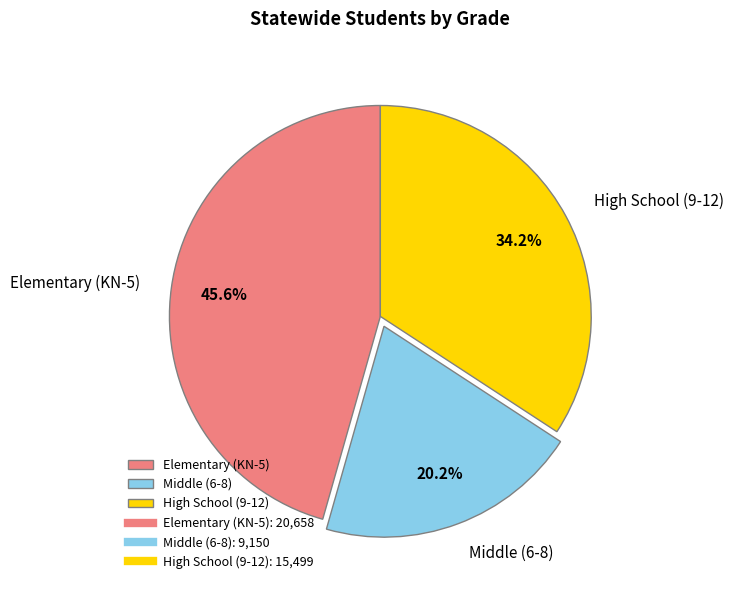

Which slice is the smallest?

Middle (6-8)